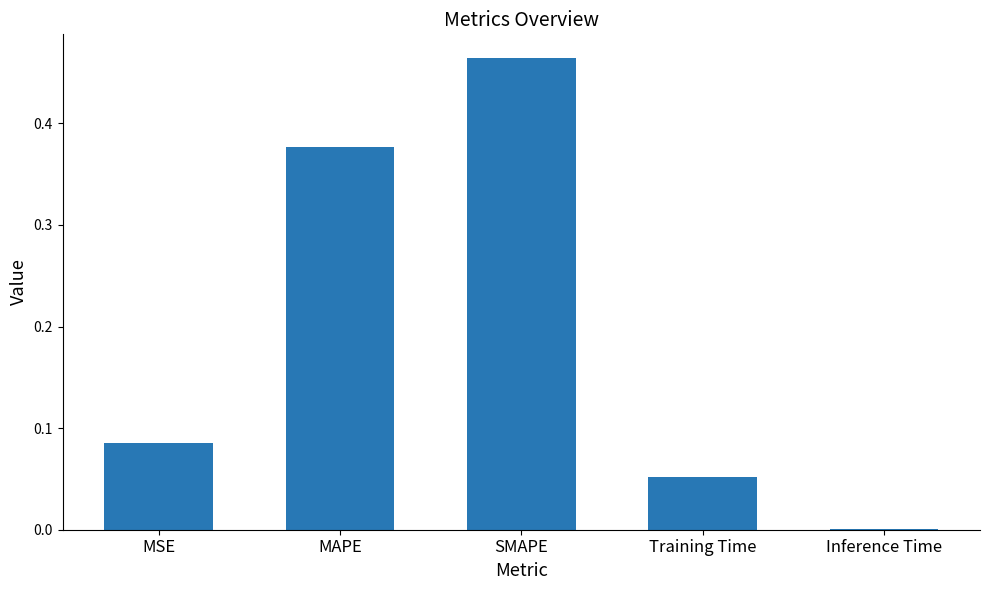

Are the bars horizontal?

No